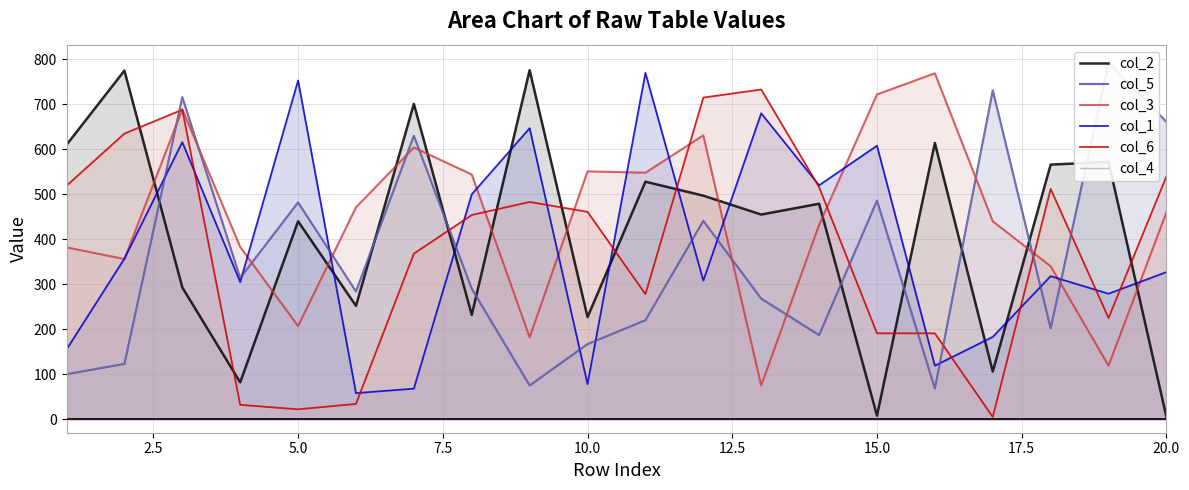

Is it true that col_2 equals 5 at 20.0?

True